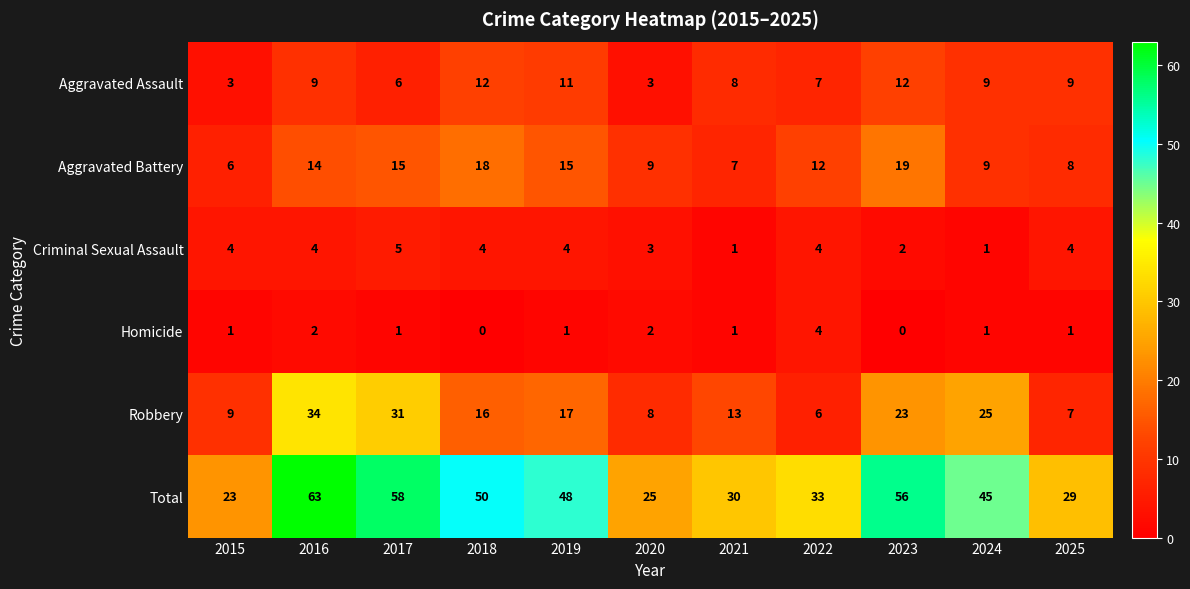

What is the difference between the second highest and minimum values in the Aggravated Battery series?

12